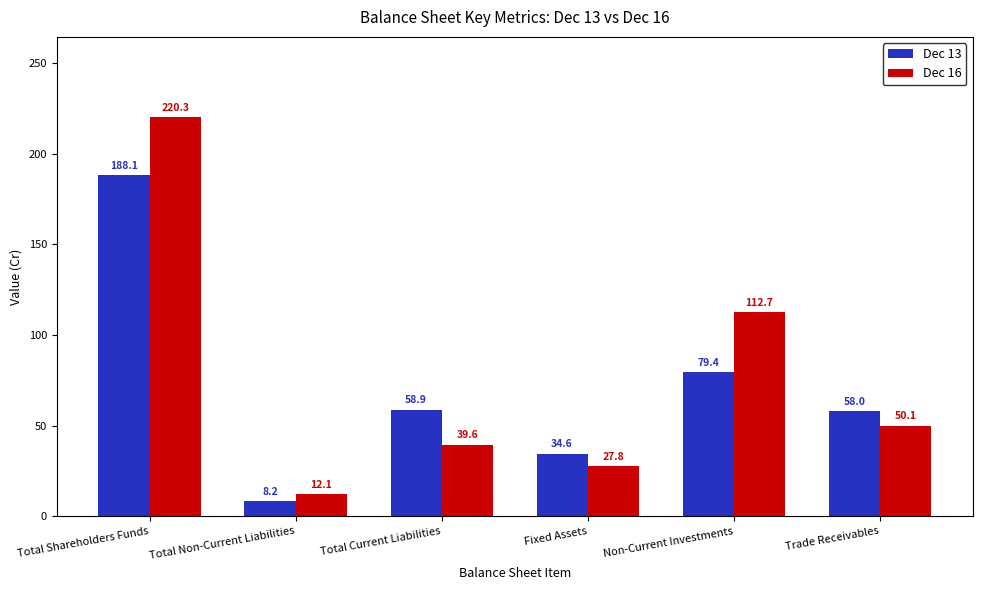

Rank the series at Total Current Liabilities from highest to lowest value.

Dec 13, Dec 16